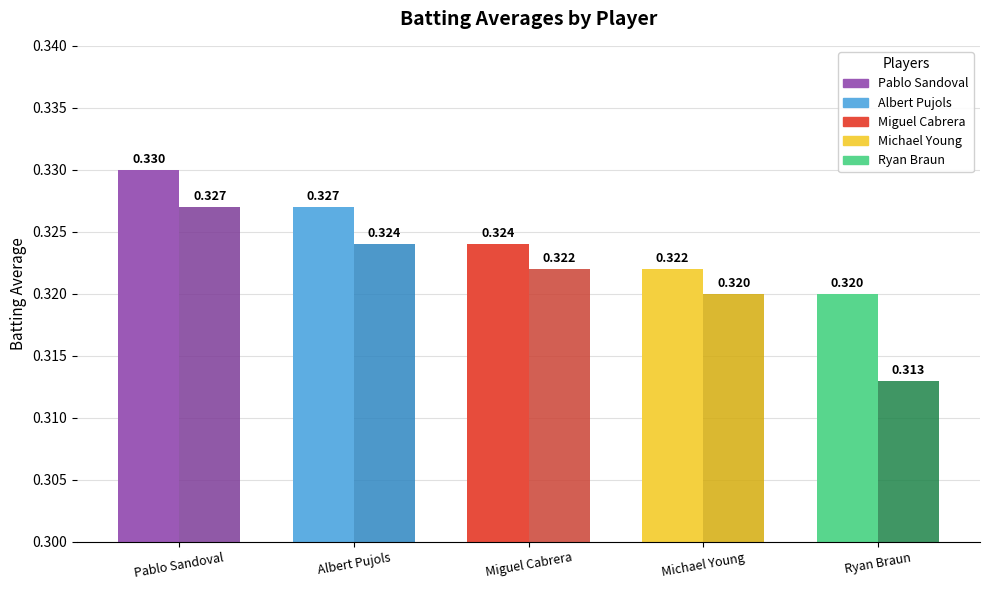

List the labels in order of Batting Average2 value, smallest first.

Ryan Braun, Michael Young, Miguel Cabrera, Albert Pujols, Pablo Sandoval